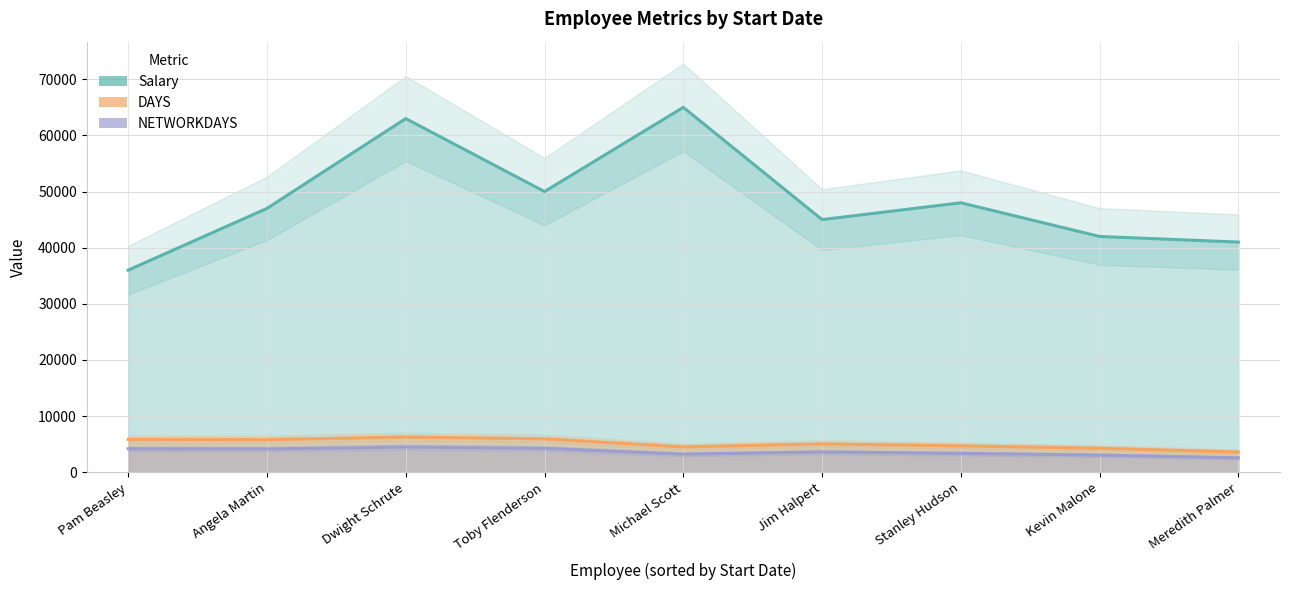

What is the value of the NETWORKDAYS point at the 4th from the left?

4258